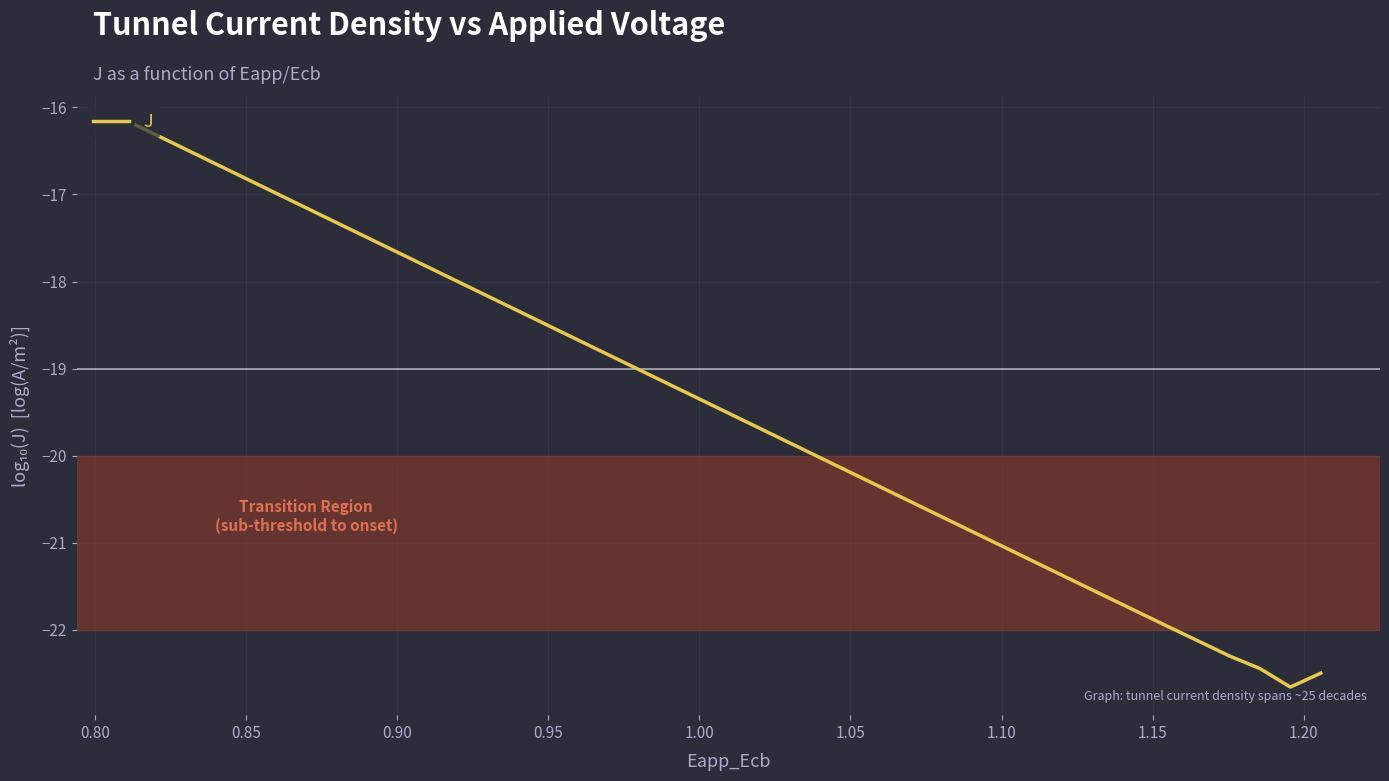

How many values are below -19?

23